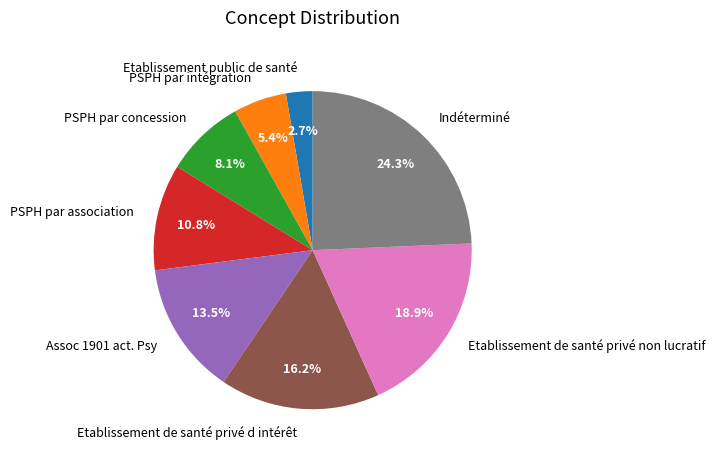

Count the number of slices in the pie.

8